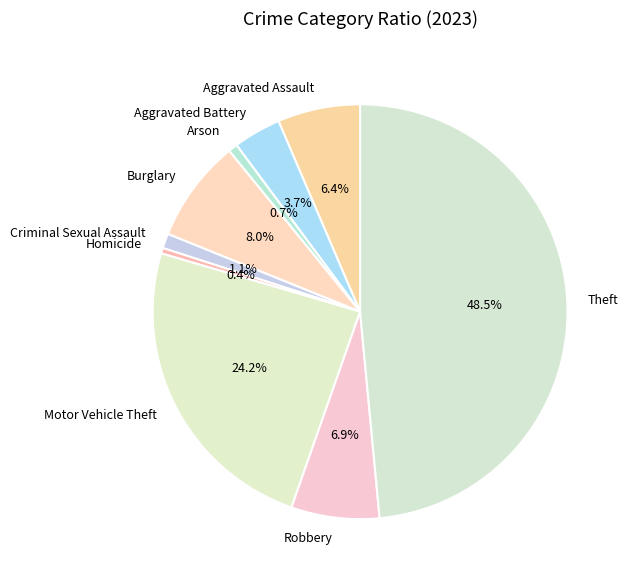

Approximately how many times larger is the value at Burglary compared to Aggravated Assault?

1.2